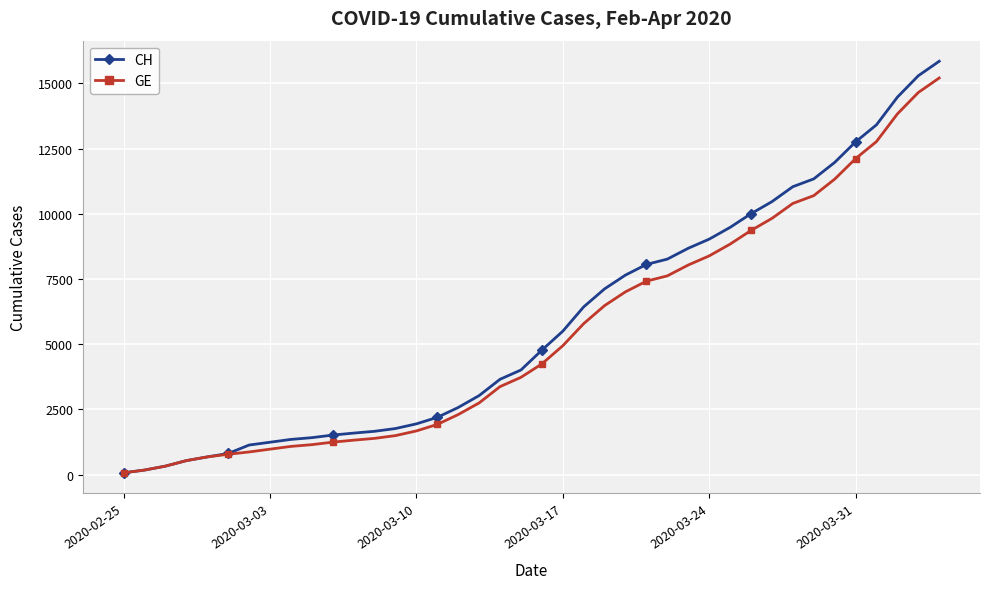

Which series has the widest spread of values?

CH